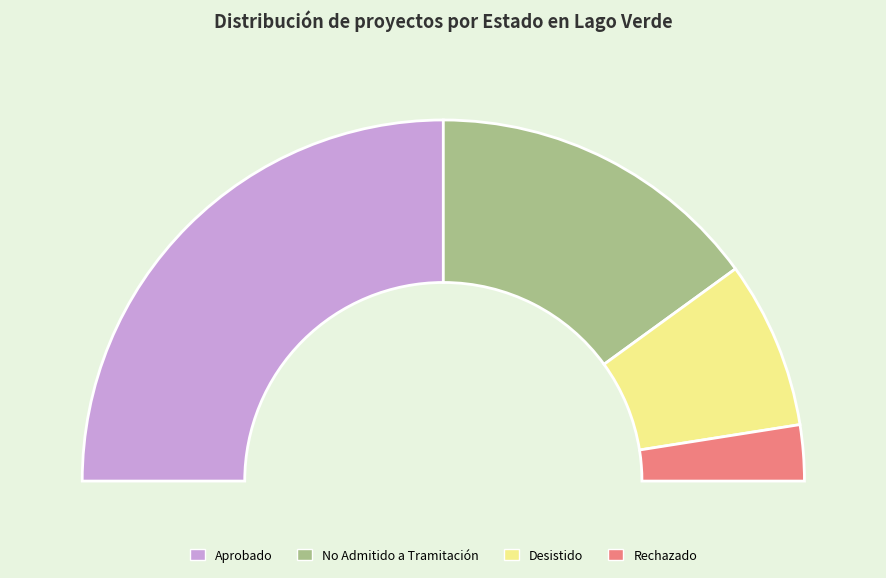

Which has a higher value, Rechazado or Aprobado?

Aprobado